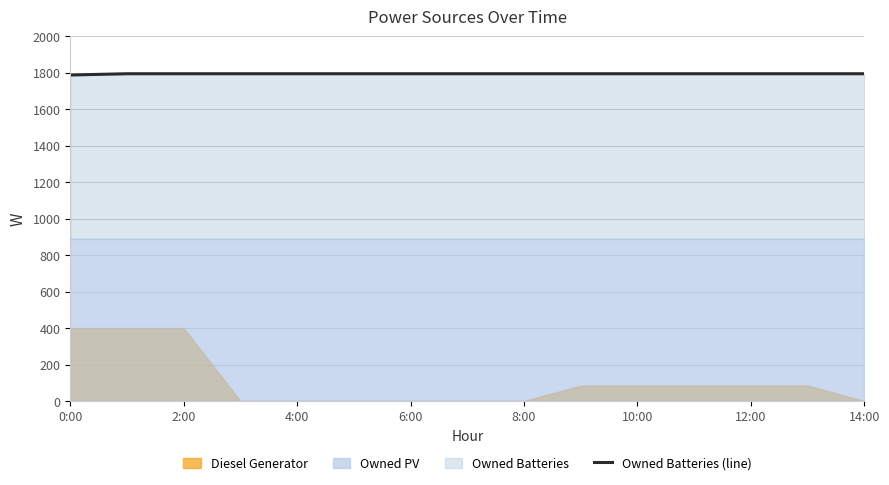

The Owned Batteries (line) series shows 2684 at 2:00. True or false?

False